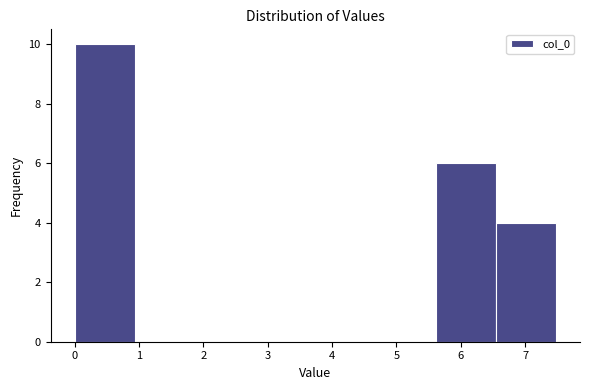

How tall is the bar that spans 5.6 to 6.5 on the x-axis? Neither the bar edges nor the heights are printed on the chart, so give them approximately, as read against the axes.

6